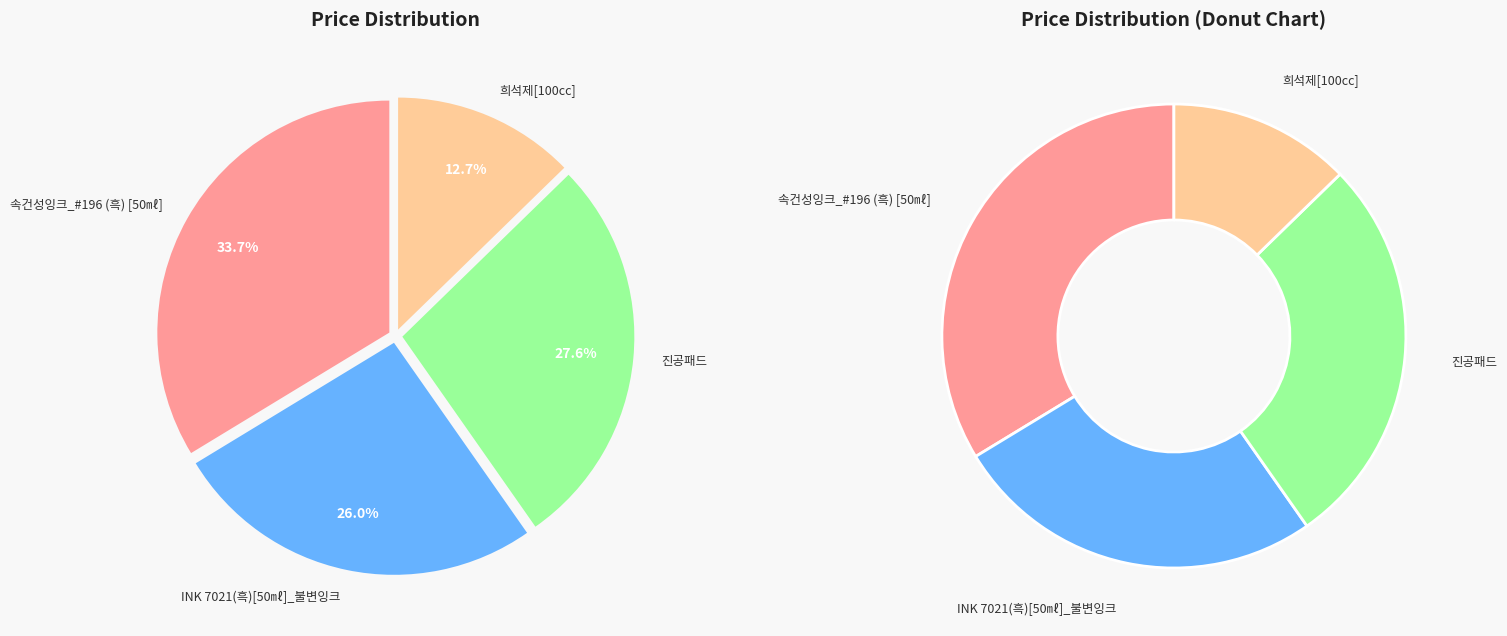

The INK 7021(흑)[50㎖]_불변잉크 slice represents 26% of the pie. True or false?

True